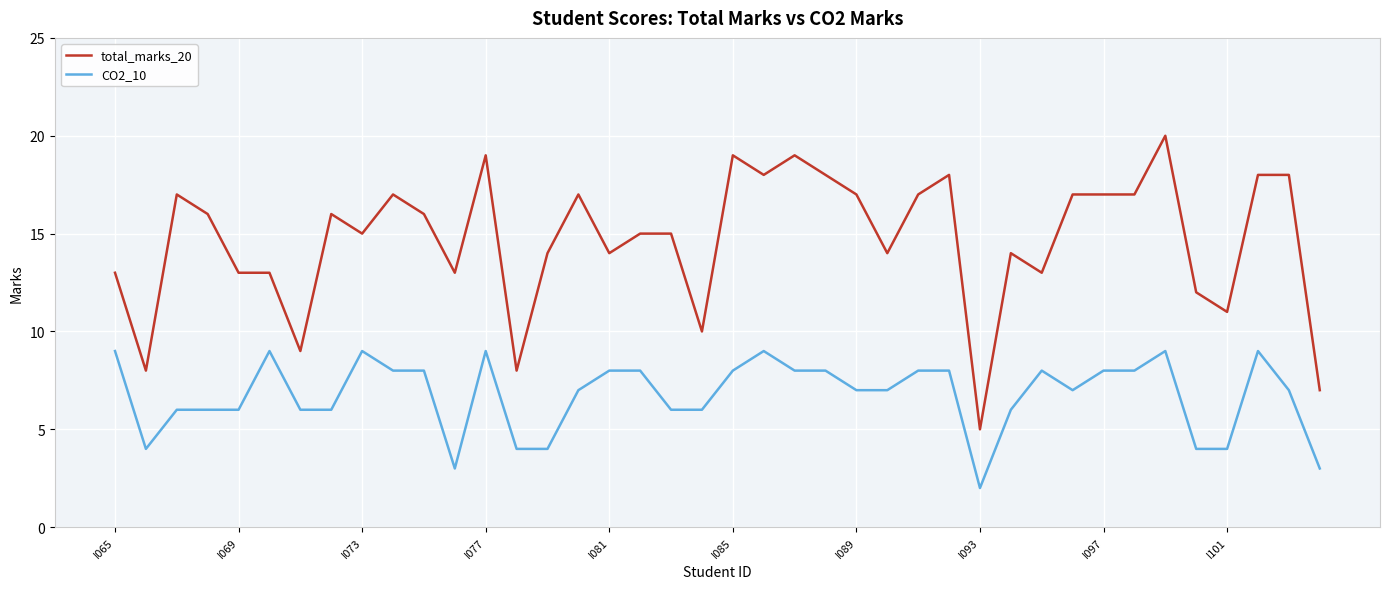

Rank the series by their average value, from lowest to highest.

CO2_10, total_marks_20